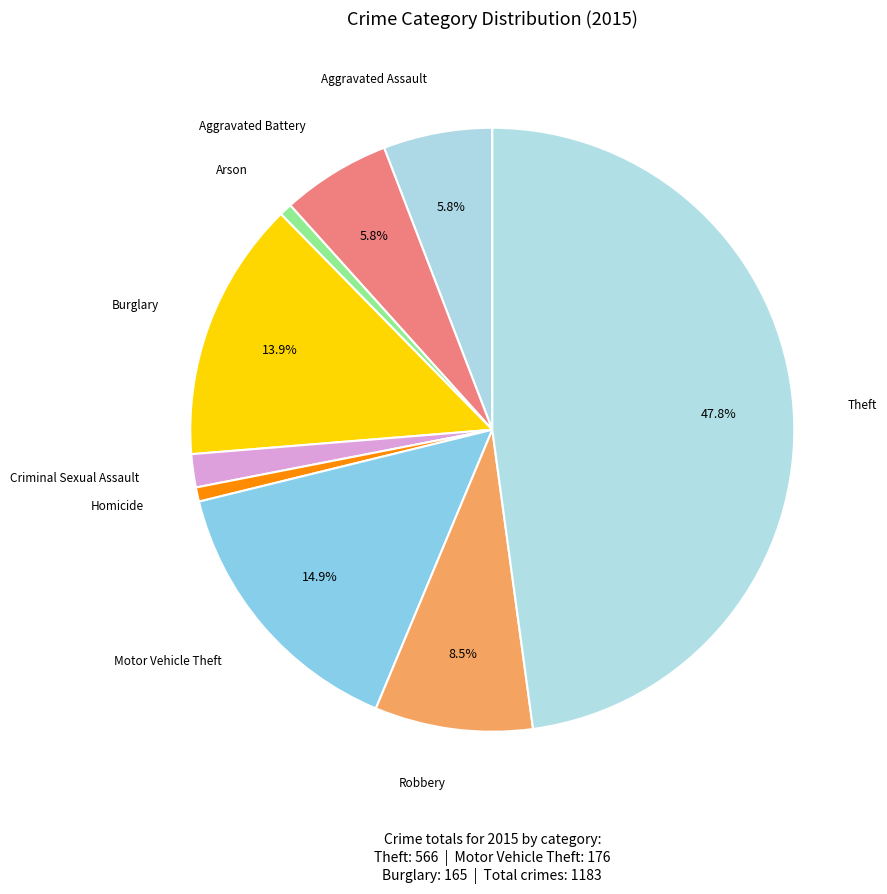

Between Motor Vehicle Theft and Robbery, which is larger?

Motor Vehicle Theft